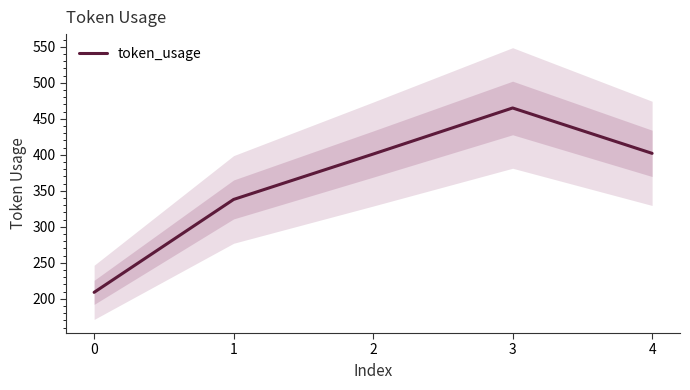

What is the ratio of the value at 4 to the value at 1?

1.2